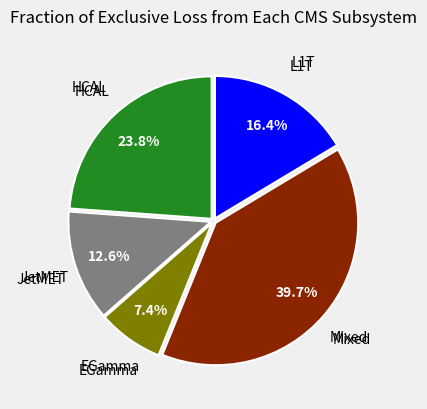

Does any single category account for the majority?

No